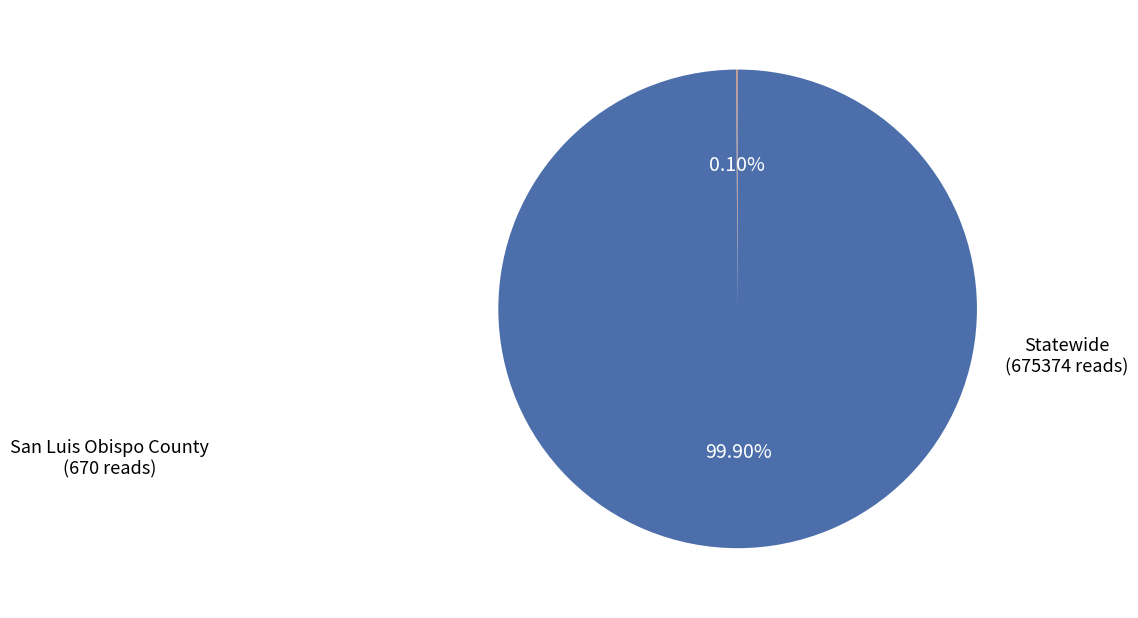

Which category has the biggest portion of the pie?

Statewide